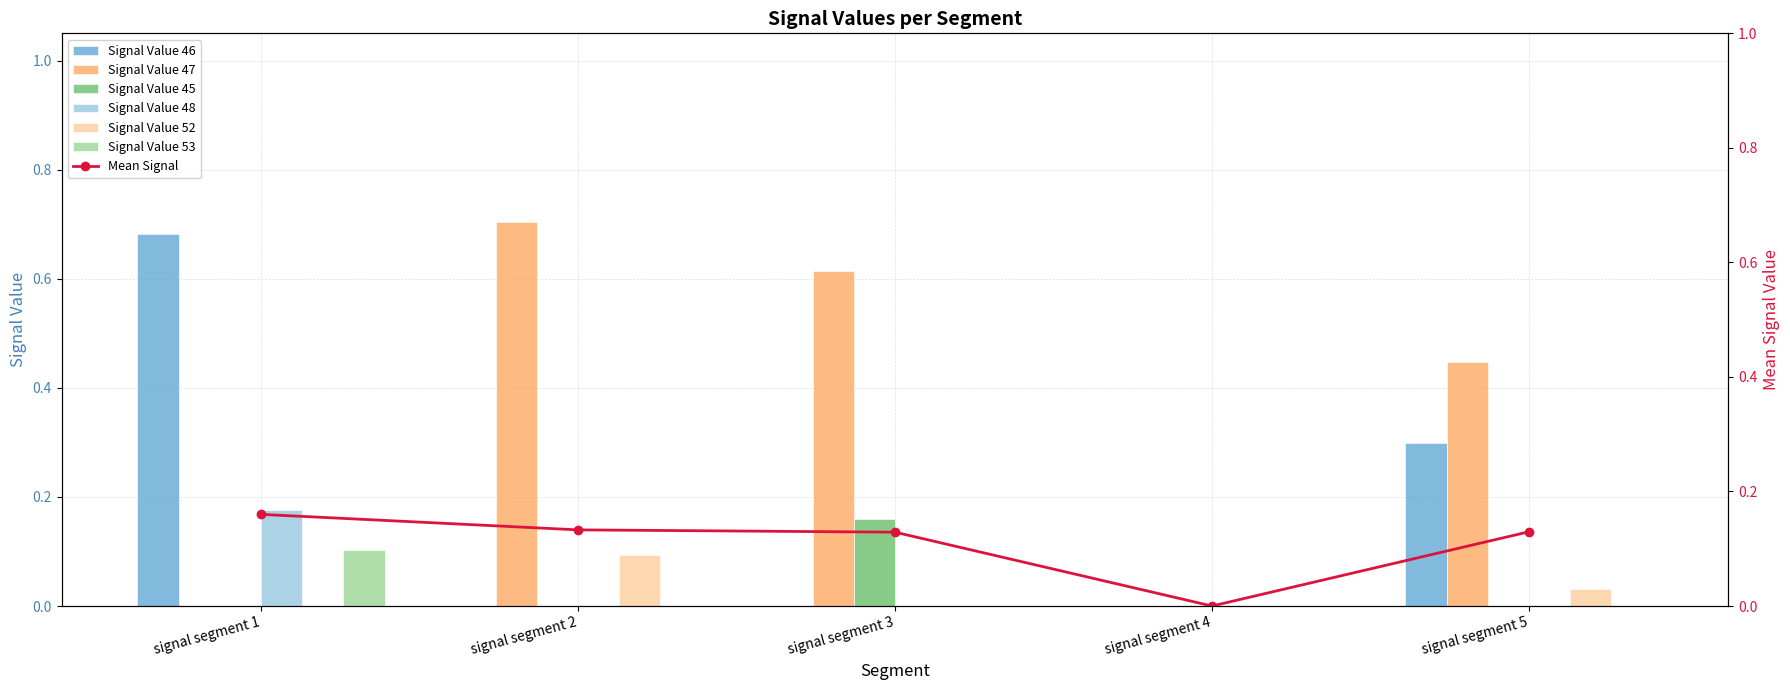

Is the value of Signal Value 48 at signal segment 1 greater than the value of Signal Value 52 at signal segment 4?

Yes